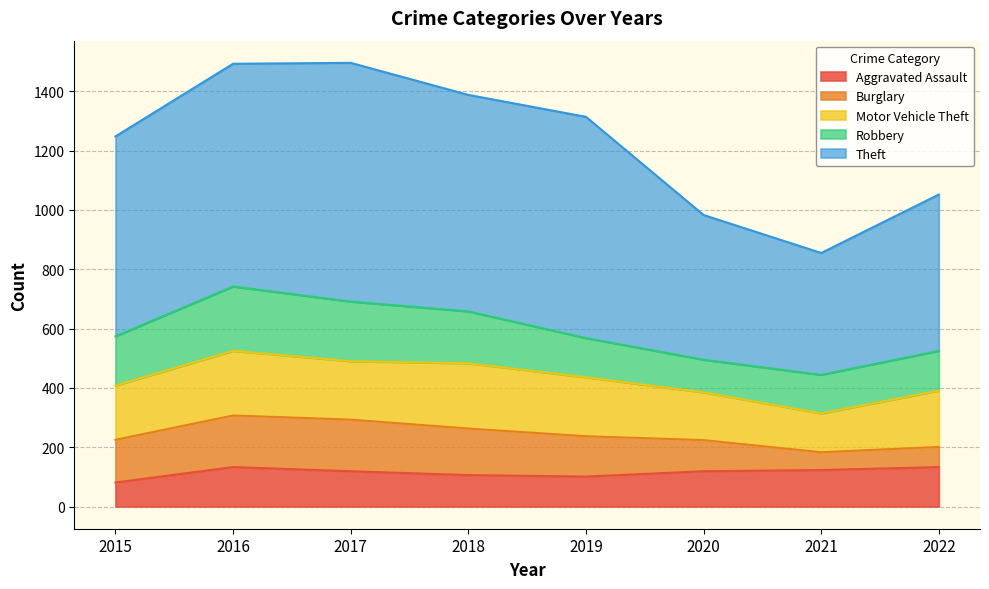

How many interior local valleys does the Burglary series have?

1